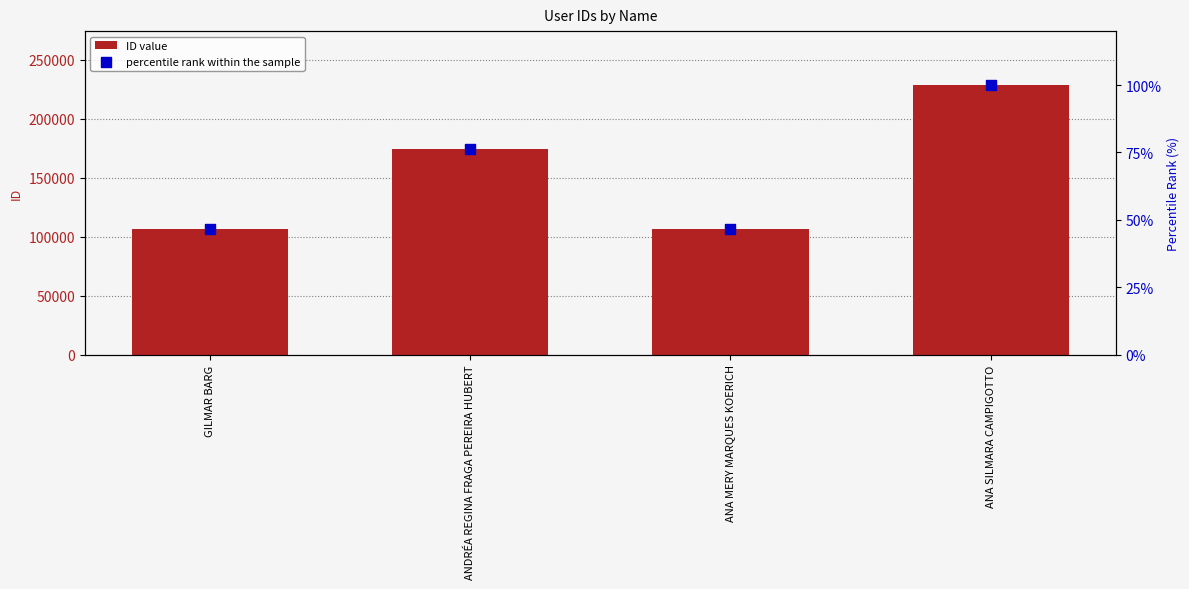

Which series has the largest Y range (max minus min)?

ID value